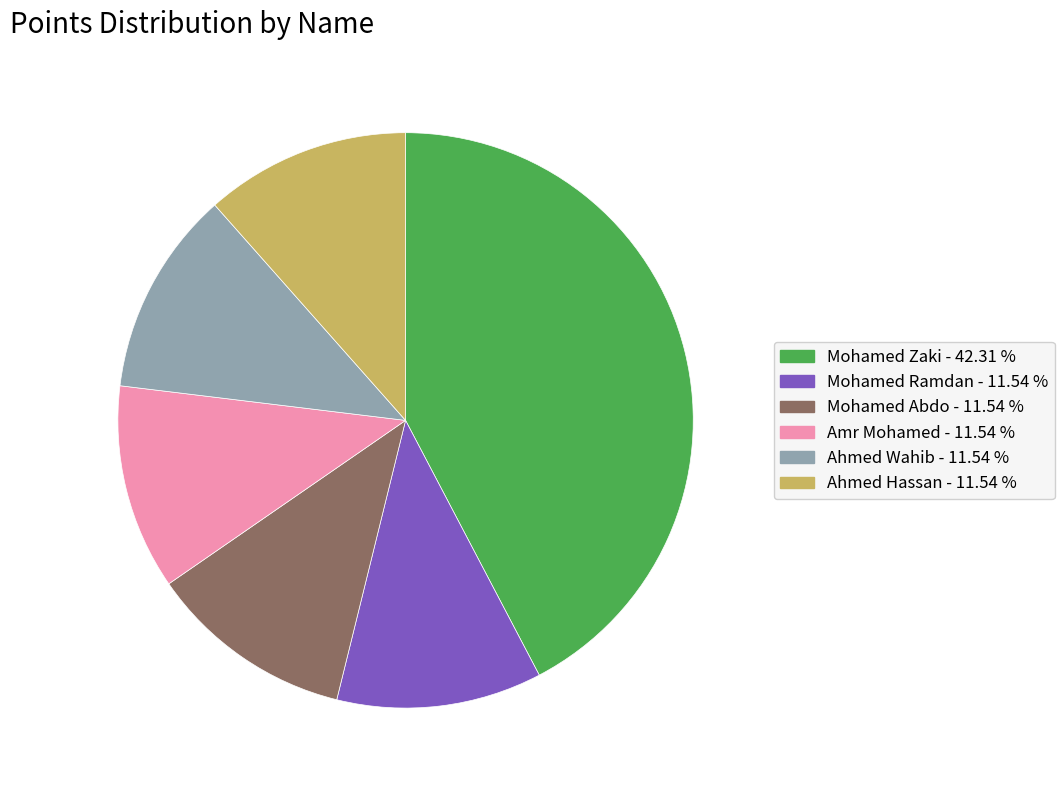

Is there a majority slice in this chart?

No